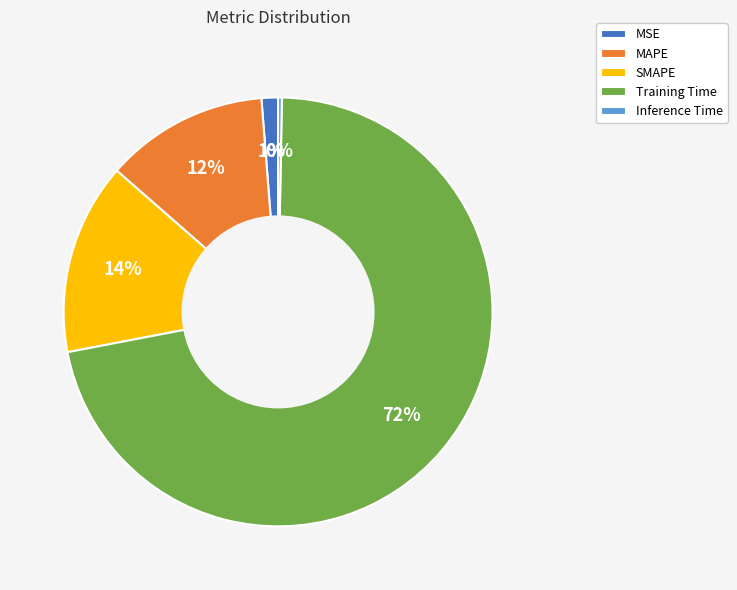

Is MSE the majority of the pie?

No